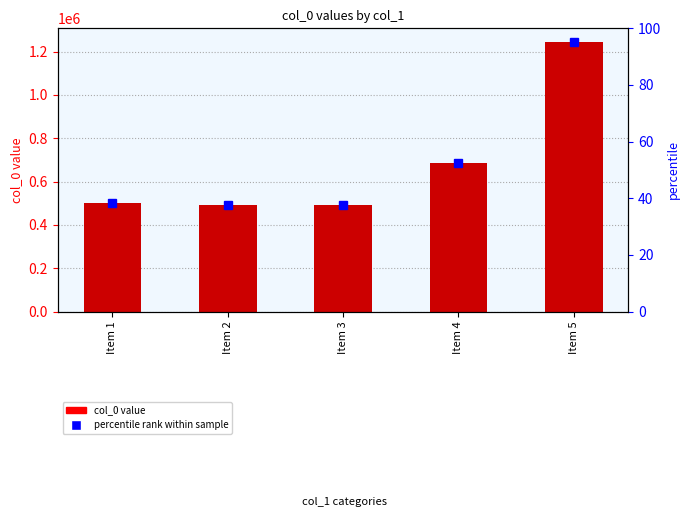

Are the bars horizontal?

No